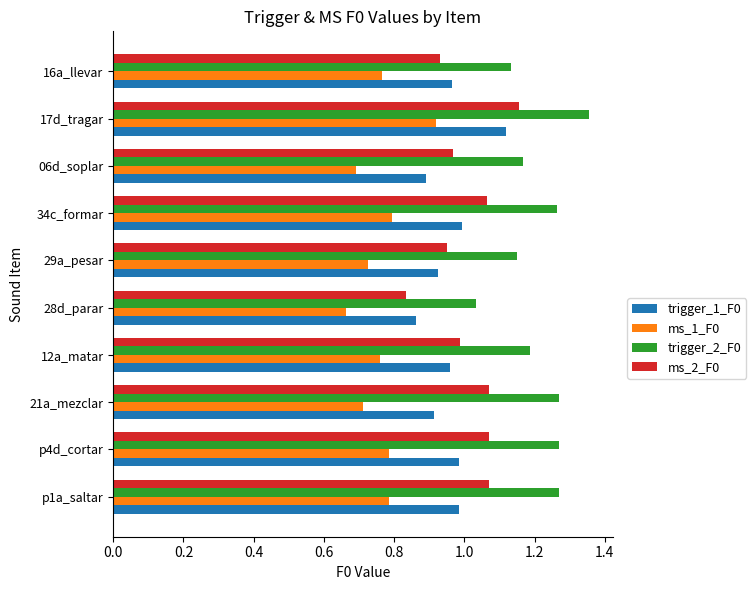

What is the difference between the highest and lowest values at 28d_parar?

0.4